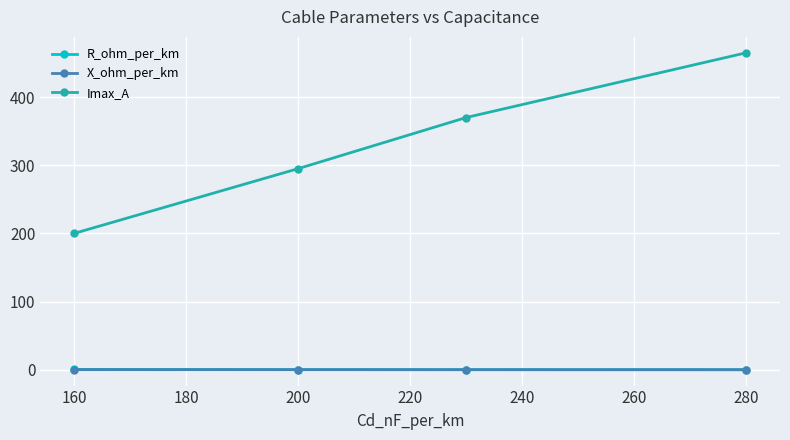

How many lines are shown in the chart?

3